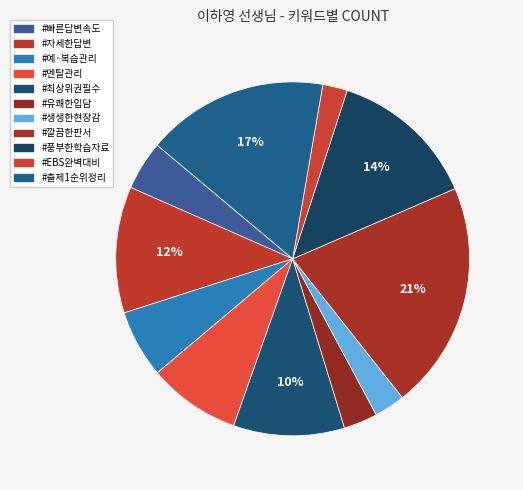

How many slices are in this pie chart?

11